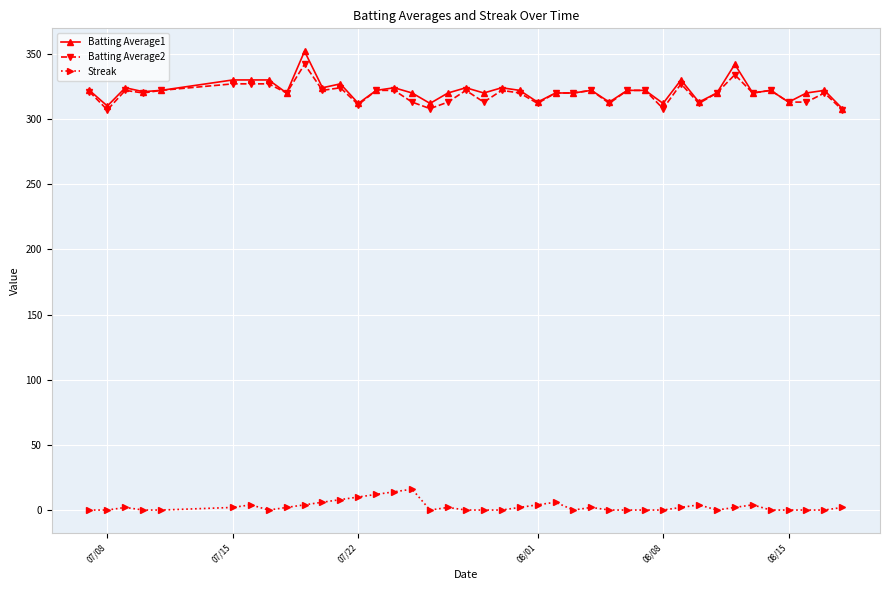

True or false: Streak and Batting Average1 cross at least once.

False